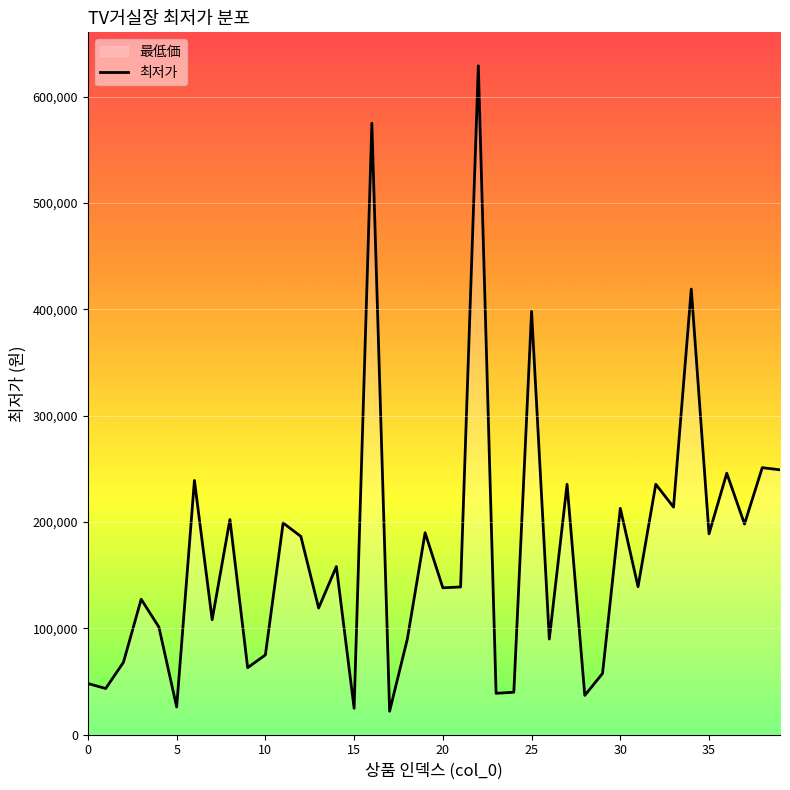

Which label corresponds to the largest value in the chart?

22